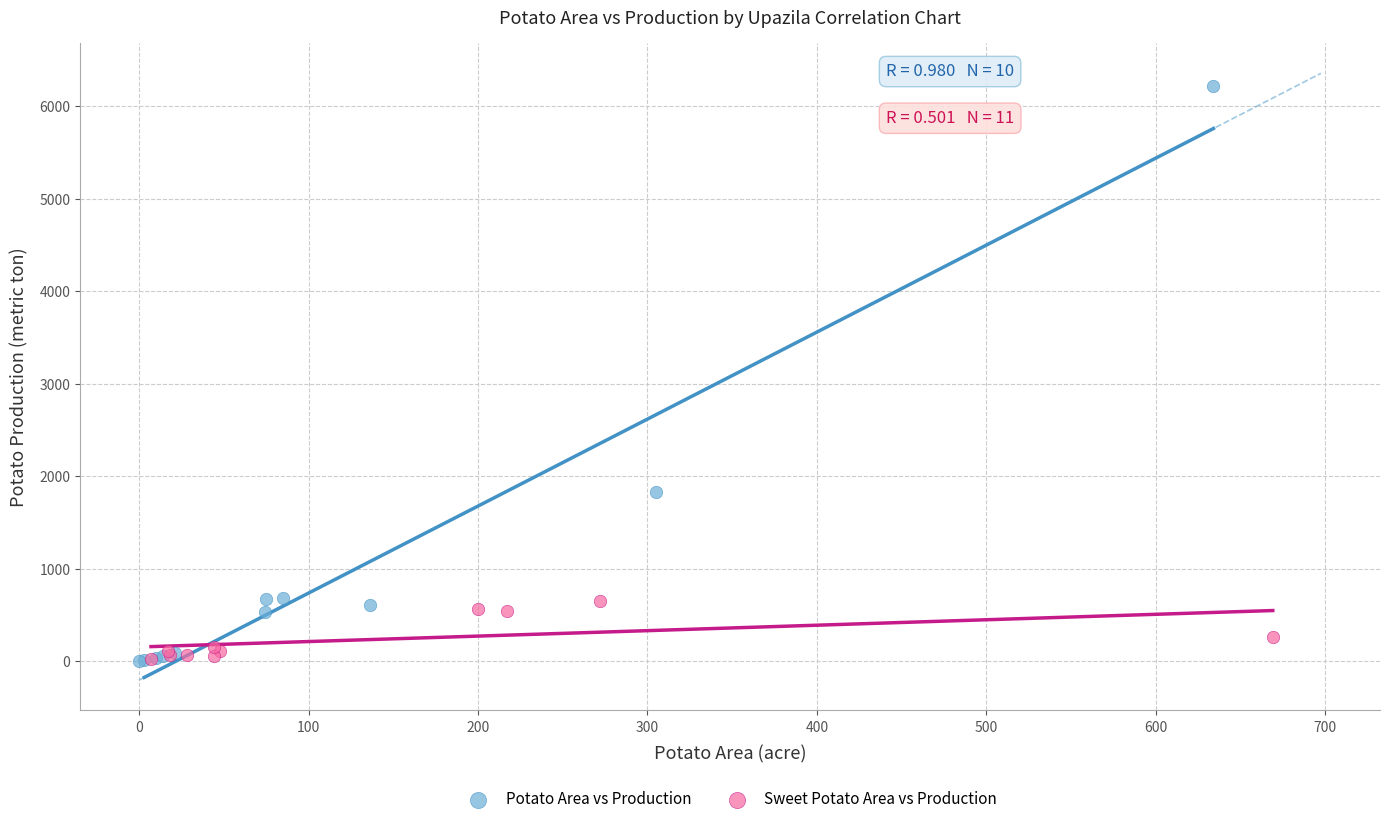

Which series reaches the maximum Y coordinate?

Potato Area vs Production